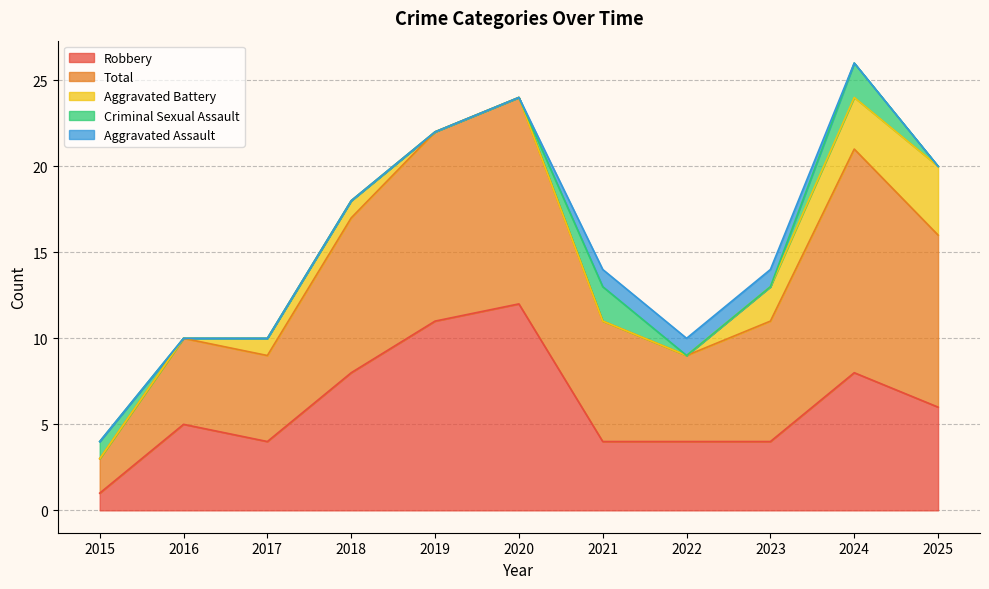

How many intersections are there between Criminal Sexual Assault and Aggravated Assault?

2